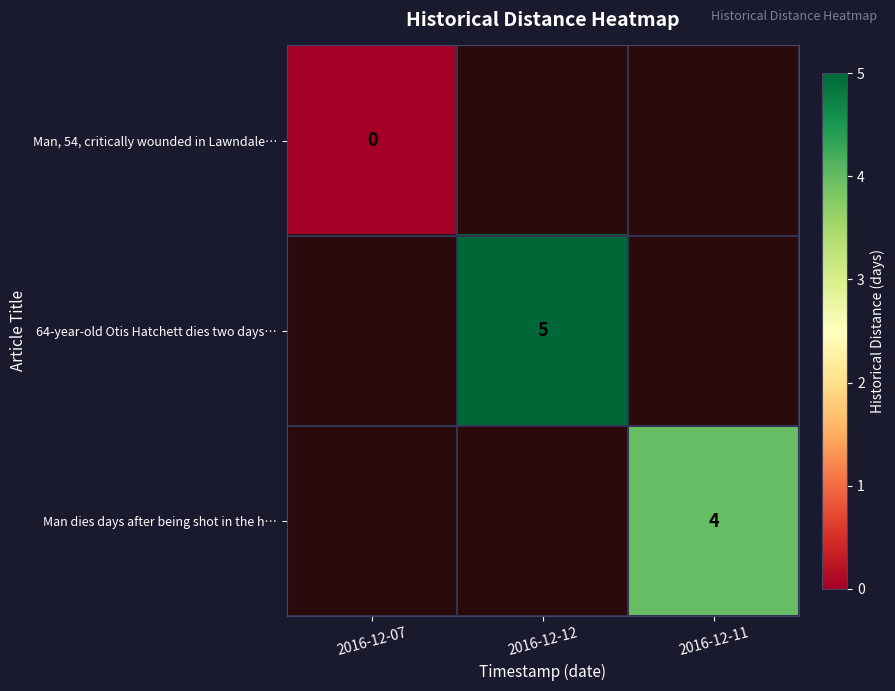

Is the value of Man, 54, critically wounded in Lawndale… at 2016-12-07 greater than the value of 64-year-old Otis Hatchett dies two days… at 2016-12-12?

No